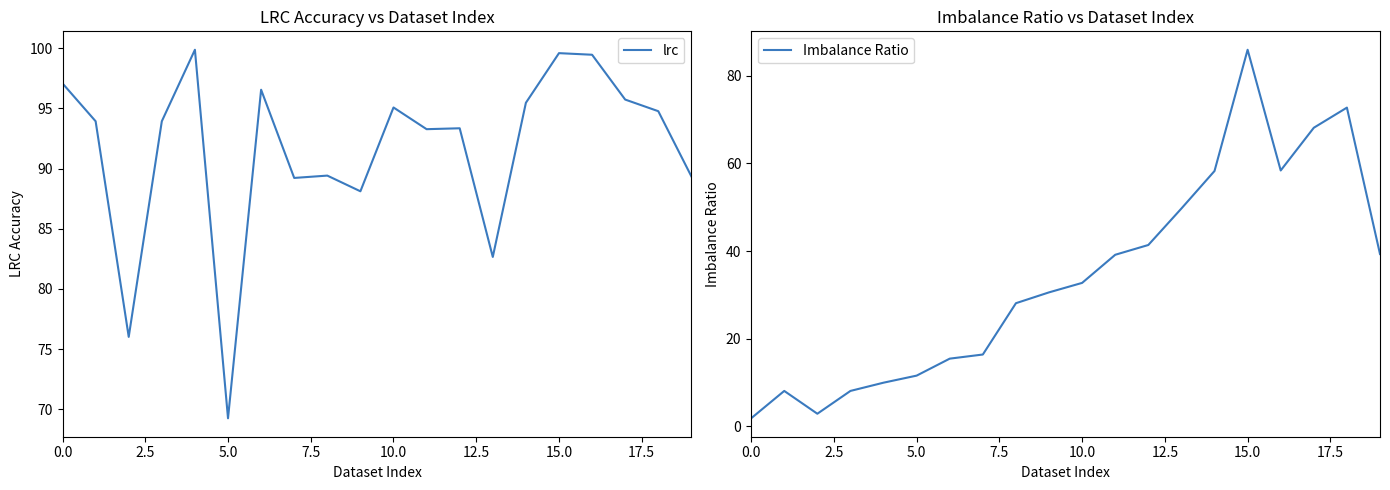

Count the number of categories in the chart.

20